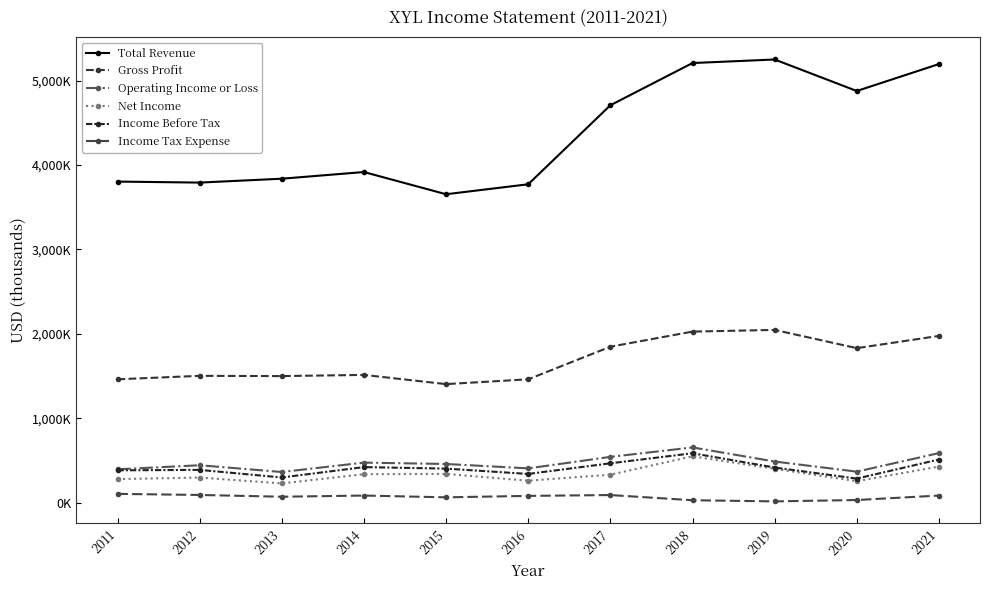

Does the chart have visible grid lines?

No